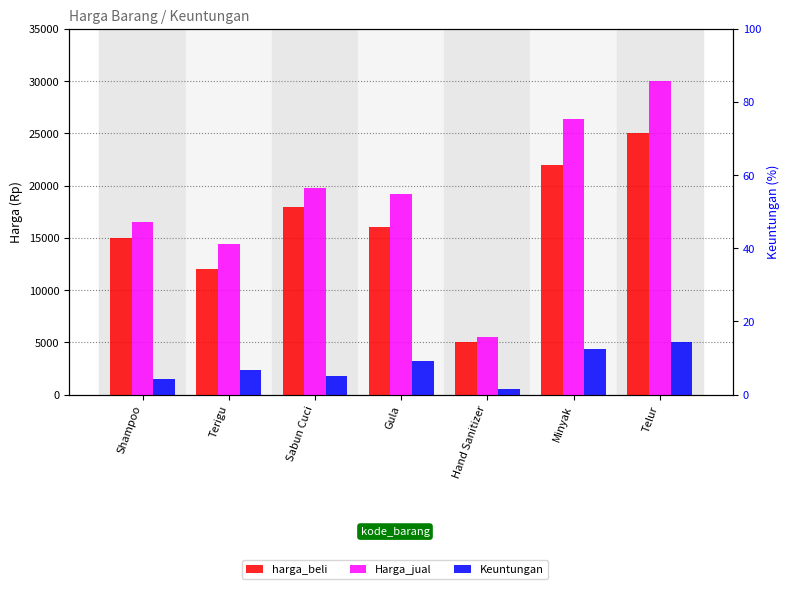

List the series in order of their peak value, lowest first.

Keuntungan, harga_beli, Harga_jual